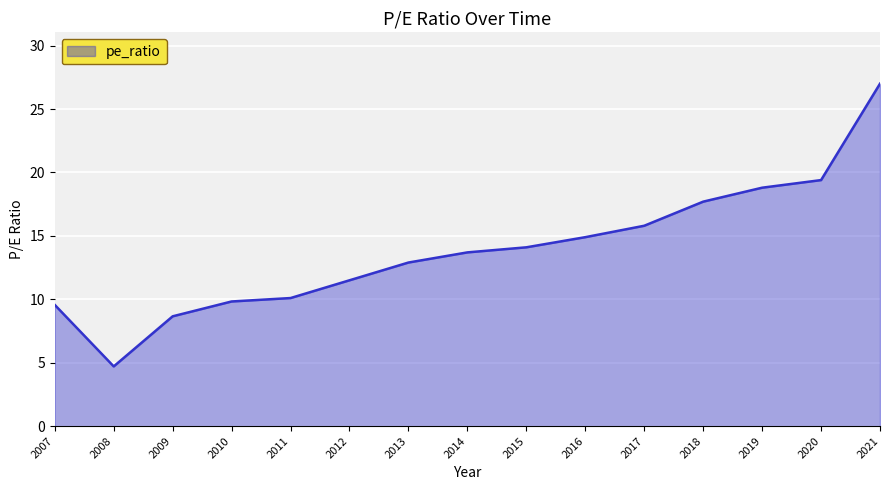

What is the difference between the values at 2019 and 2011?

8.7